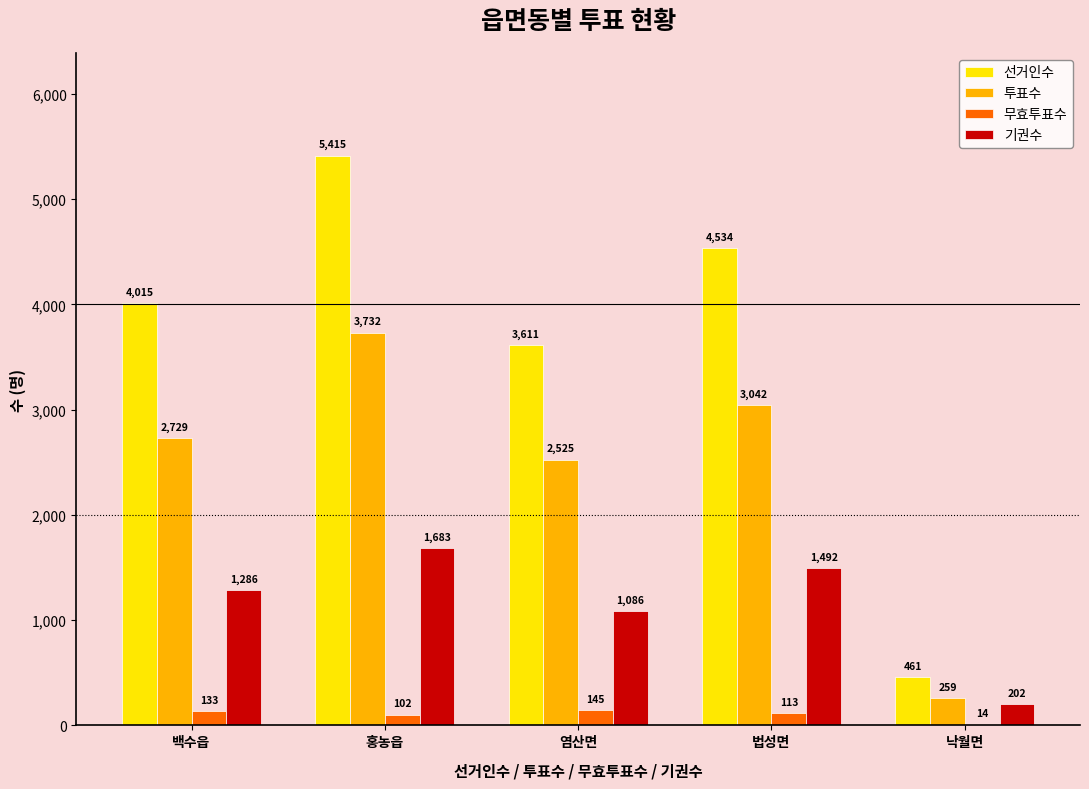

Where does the 무효투표수 series first go above 113?

백수읍